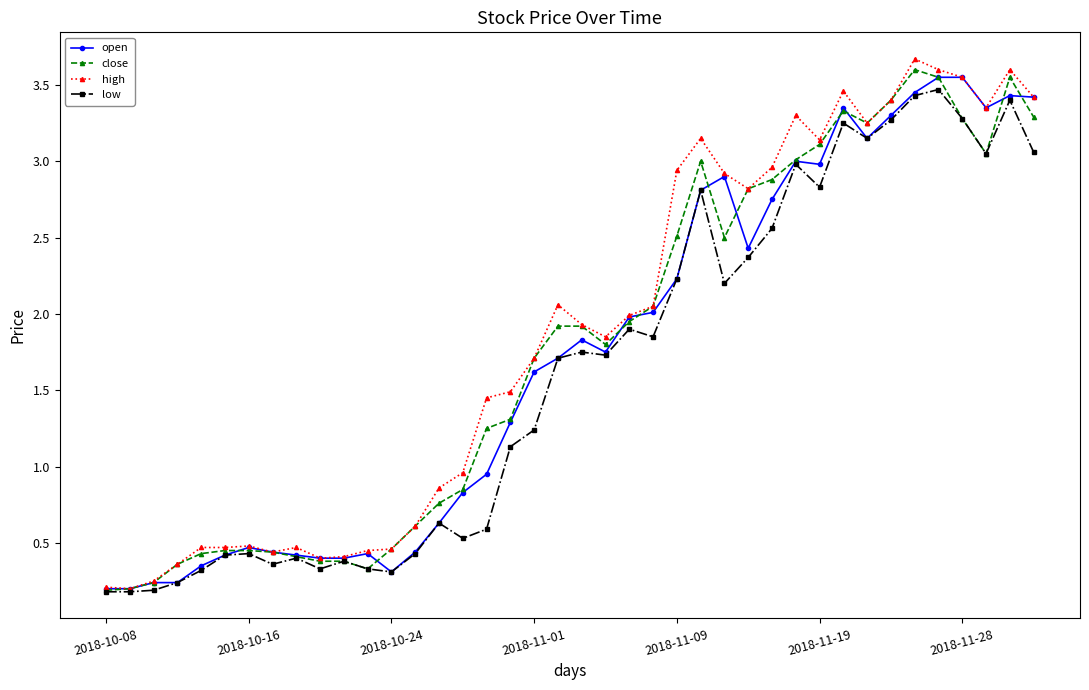

At how many categories does at least one series exceed 1?

24